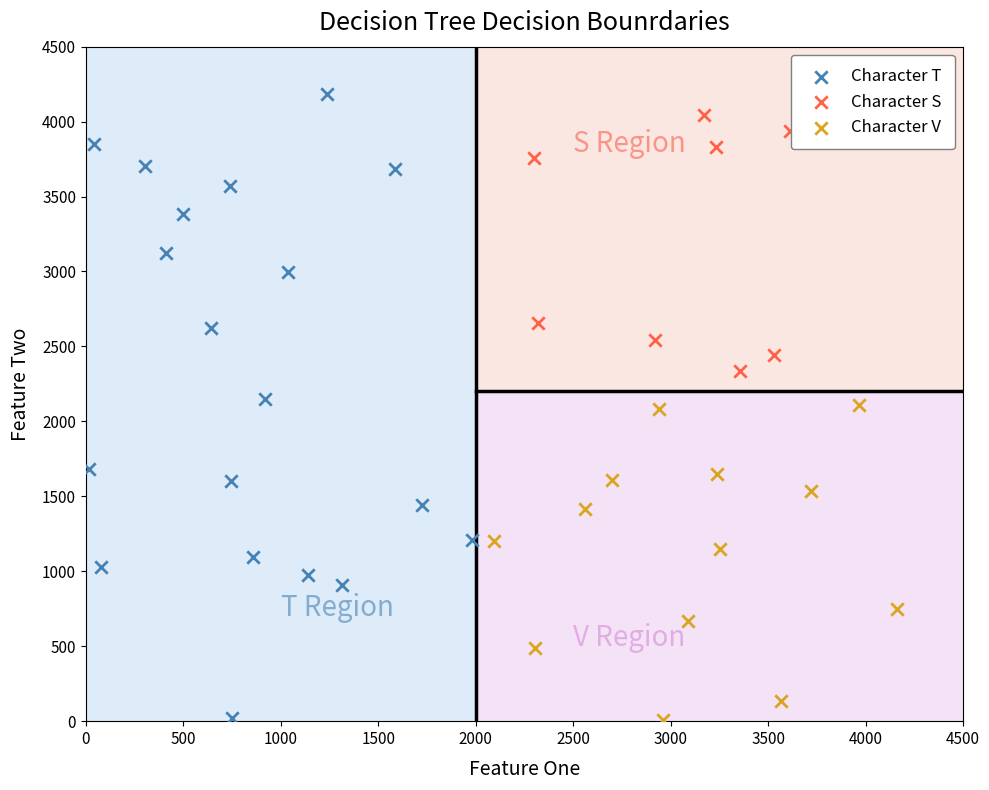

What are all the series names shown in the legend?

Character T, Character S, Character V